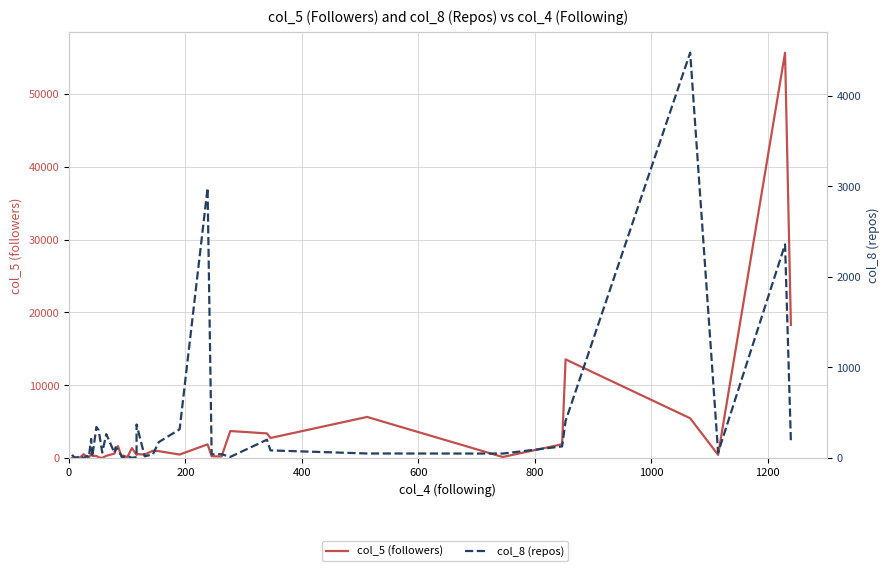

Read the col_8 (repos) value at 0.

35